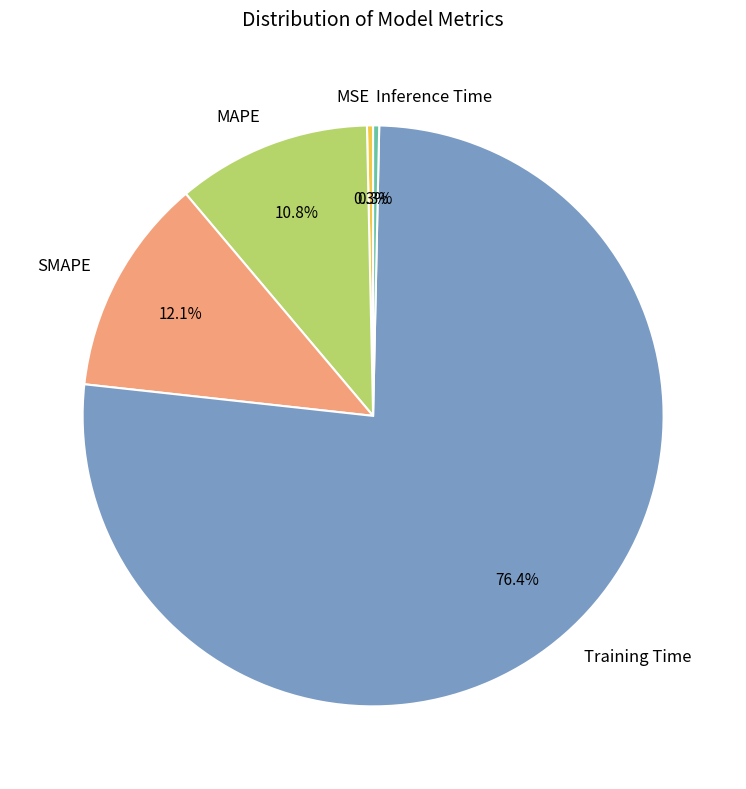

Which category has the biggest portion of the pie?

Training Time